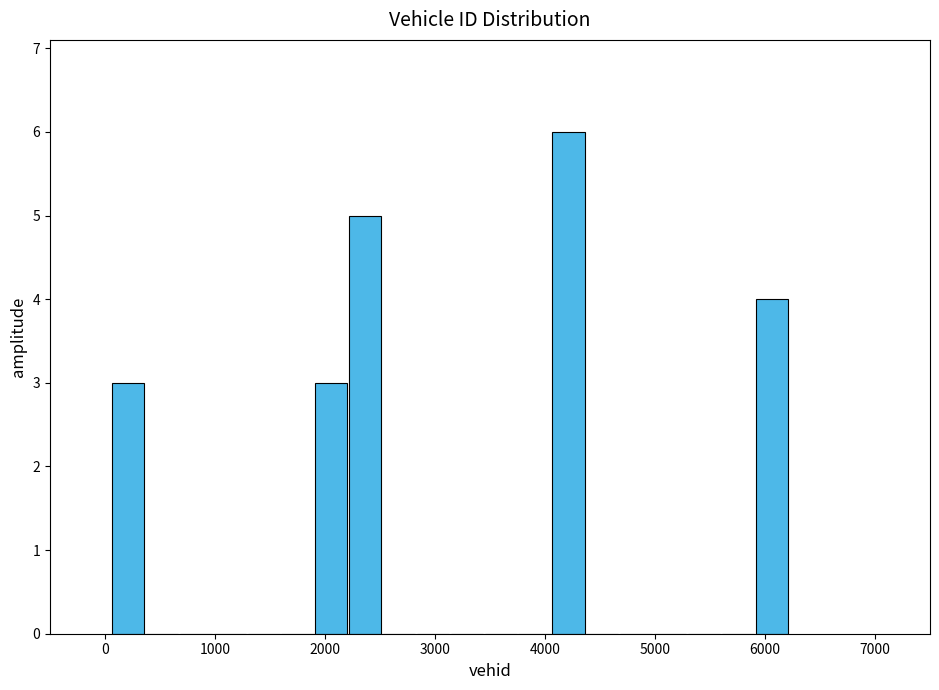

Around what value on the x-axis is the tallest bar? Give the approximate position of its centre, as read against the axis.

4200